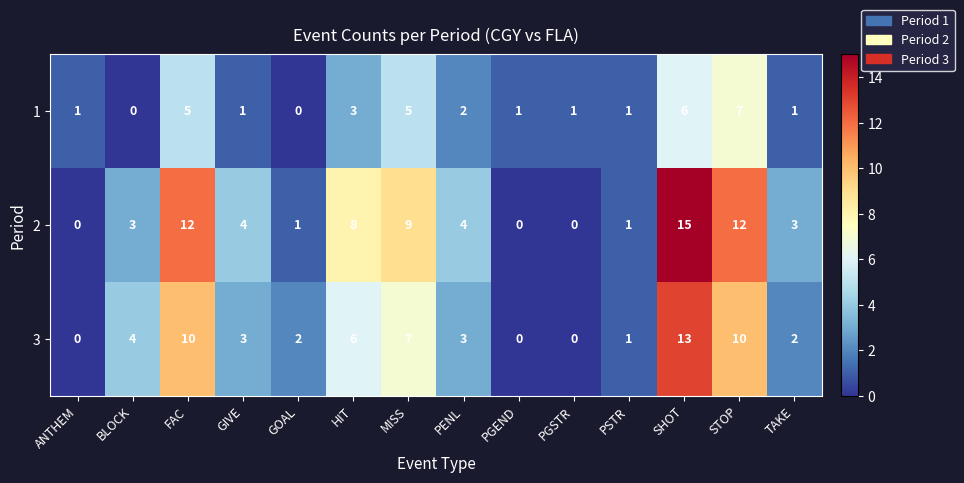

What is the sum of all 2 values?

72